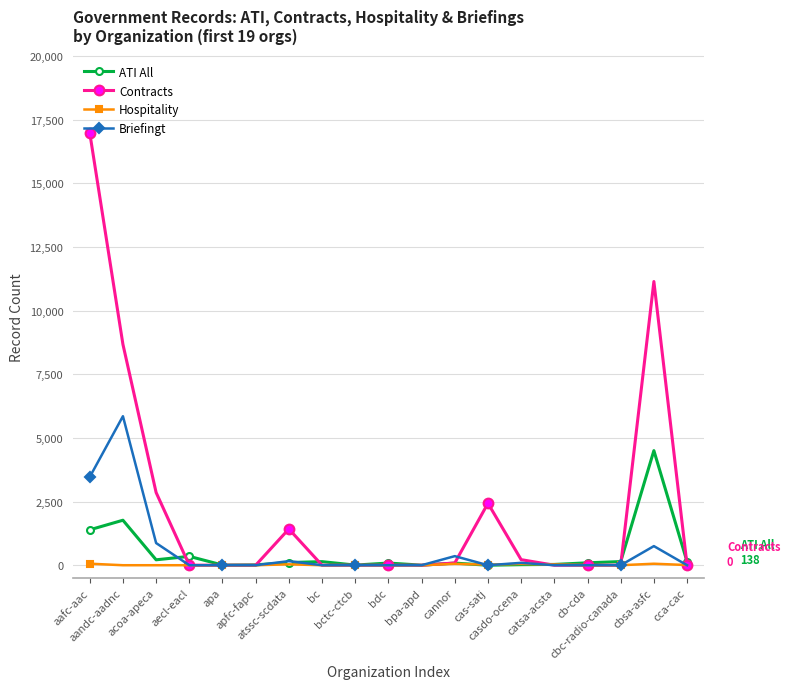

True or false: Hospitality has more than 0 points higher than both neighbors.

True